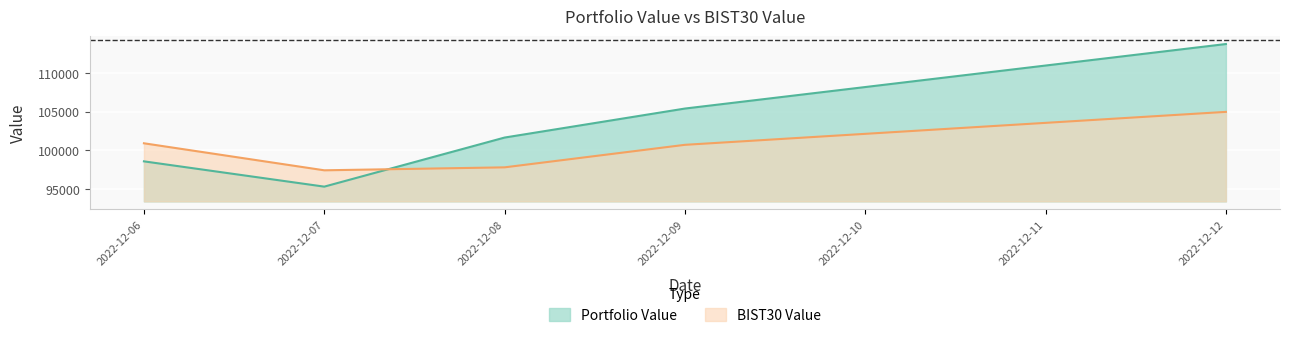

Where do BIST30 Value and Portfolio Value first cross each other?

2022-12-07 and 2022-12-08